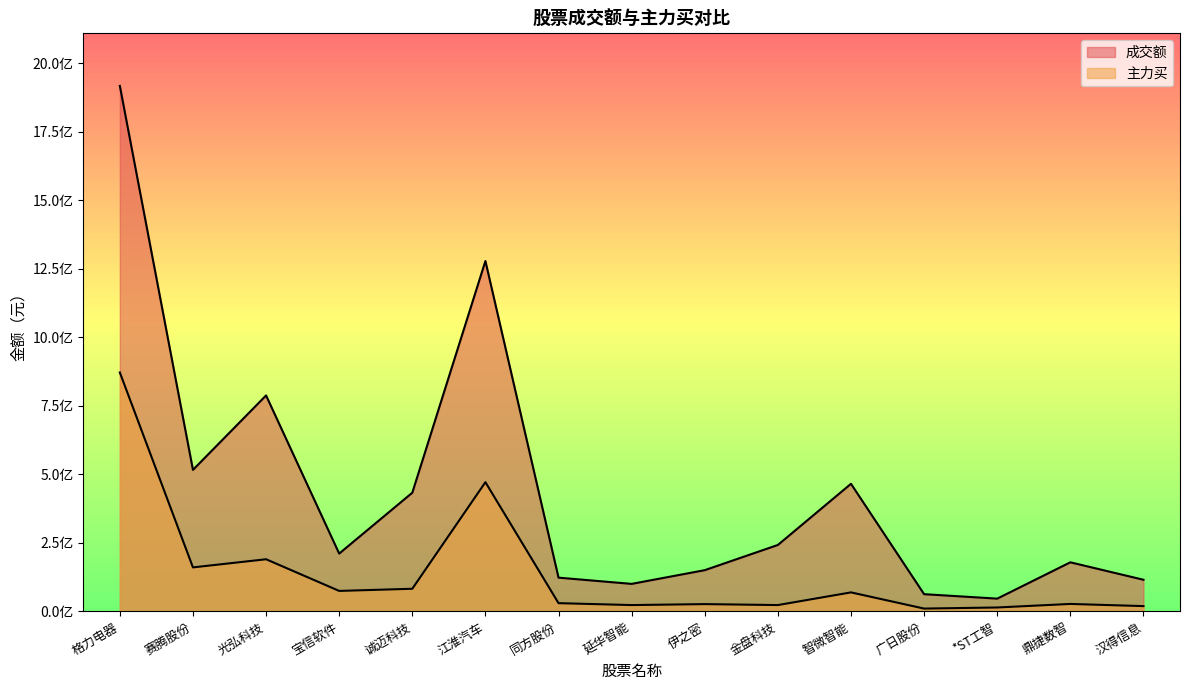

At which category is the sum across all series the highest?

格力电器